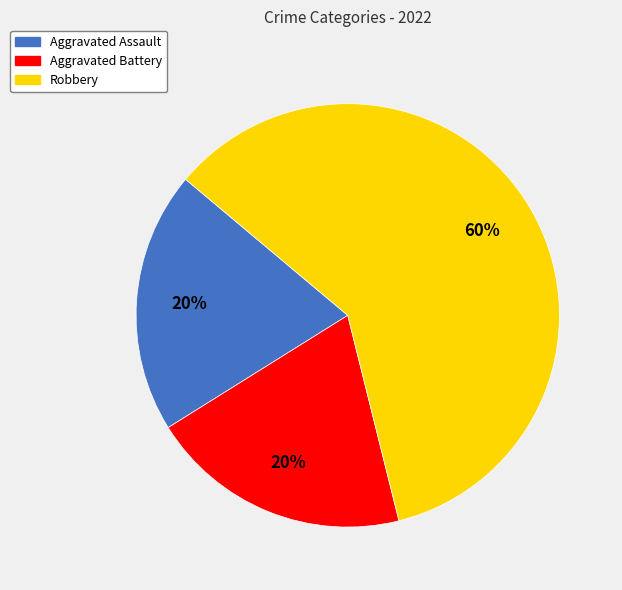

What is the largest slice in the pie chart?

Robbery